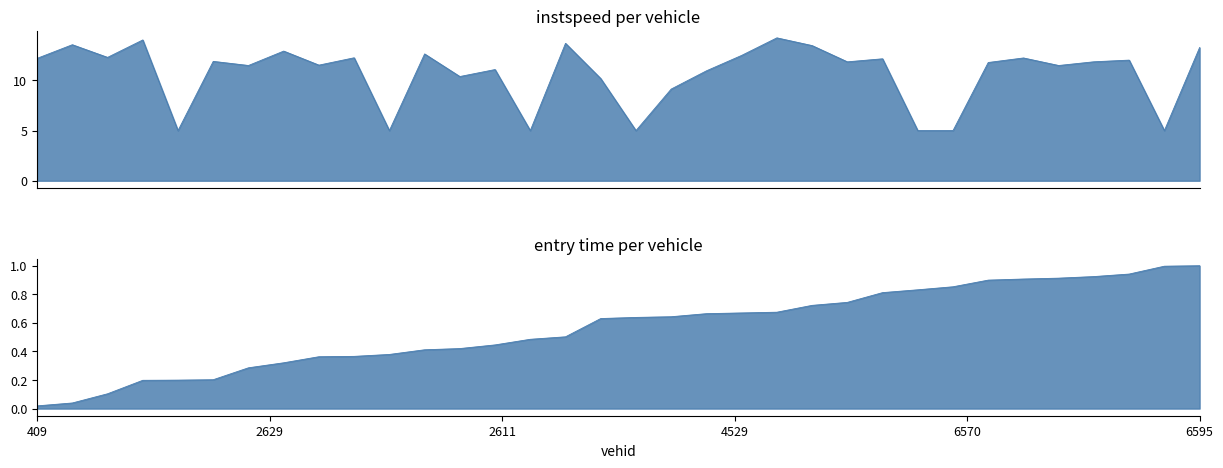

What is the difference between the maximum and minimum values in the instspeed series?

9.3